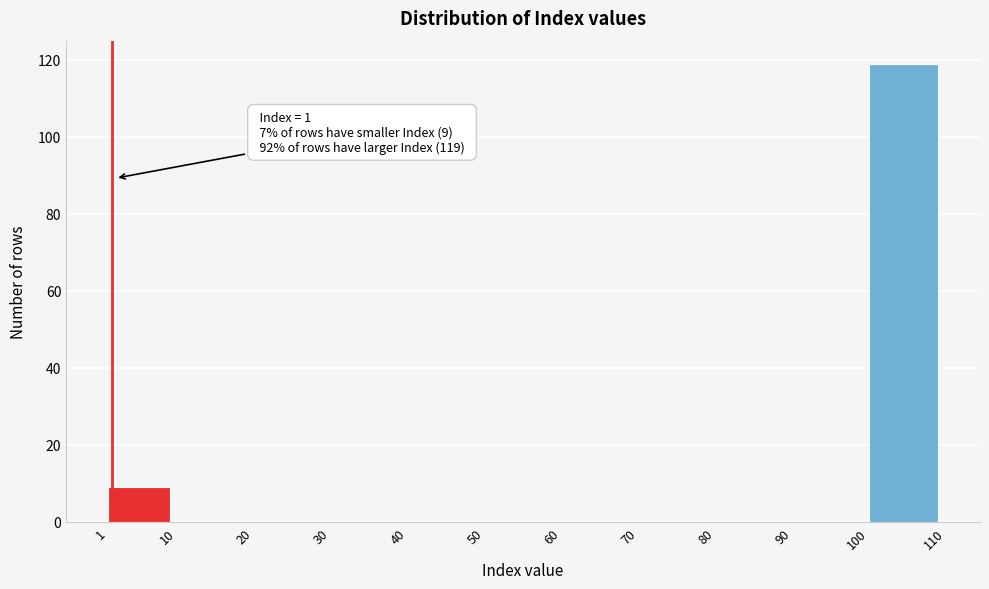

Which range on the x-axis has the tallest bar?

100 to 110